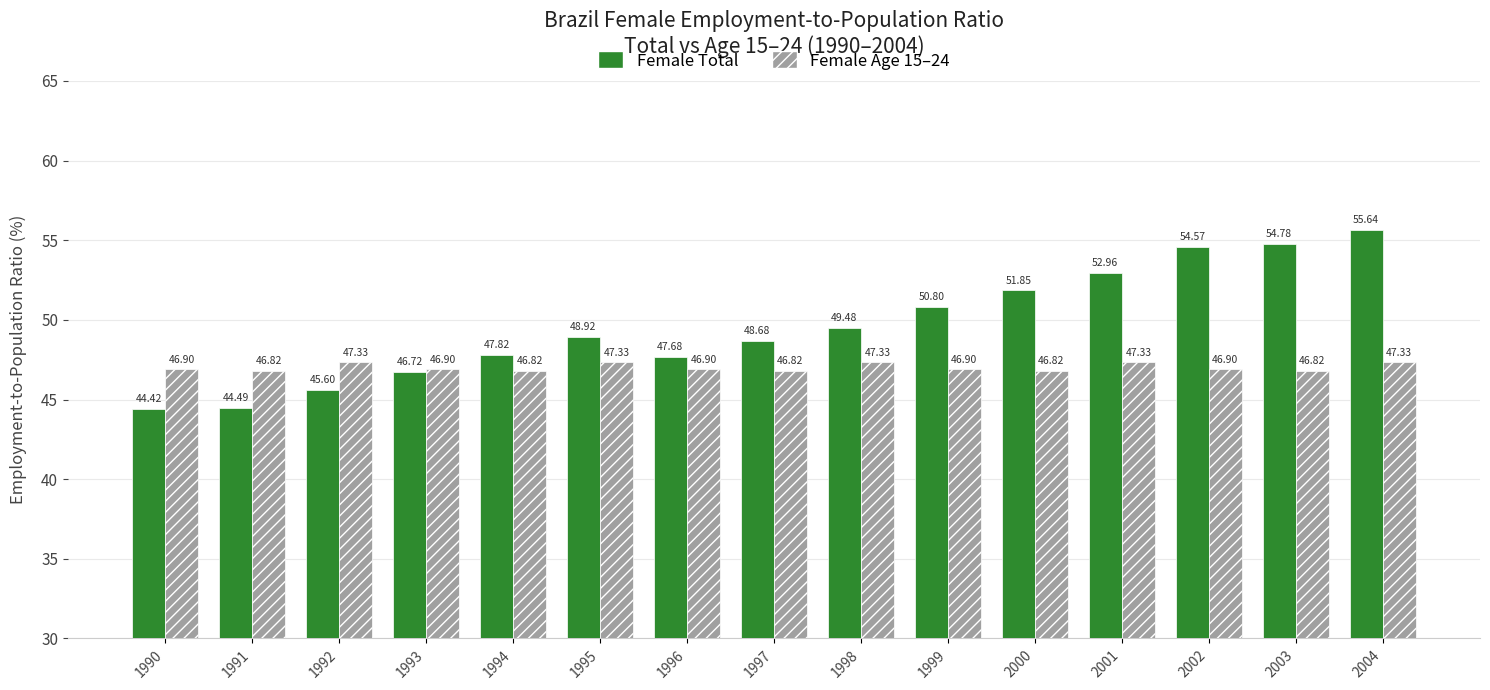

What is the difference between the highest and lowest values at 2002?

7.7